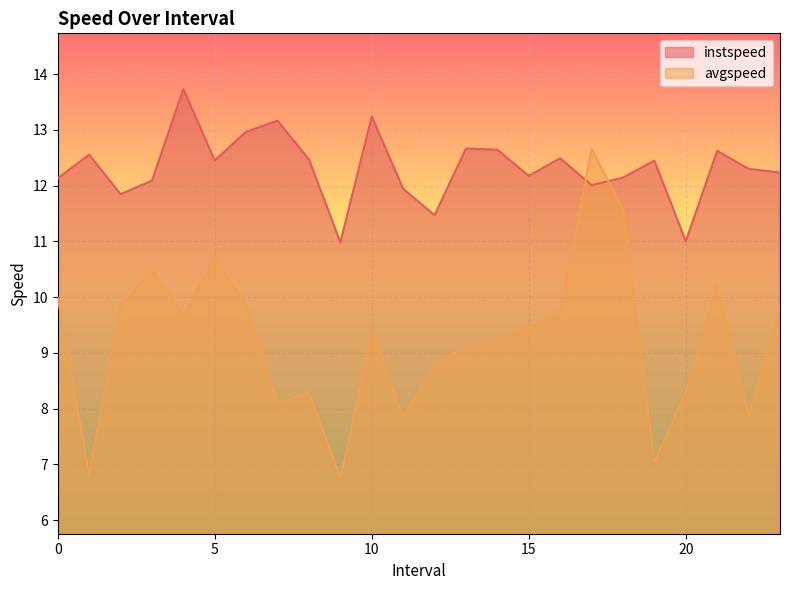

Which series has the largest total across all categories?

instspeed